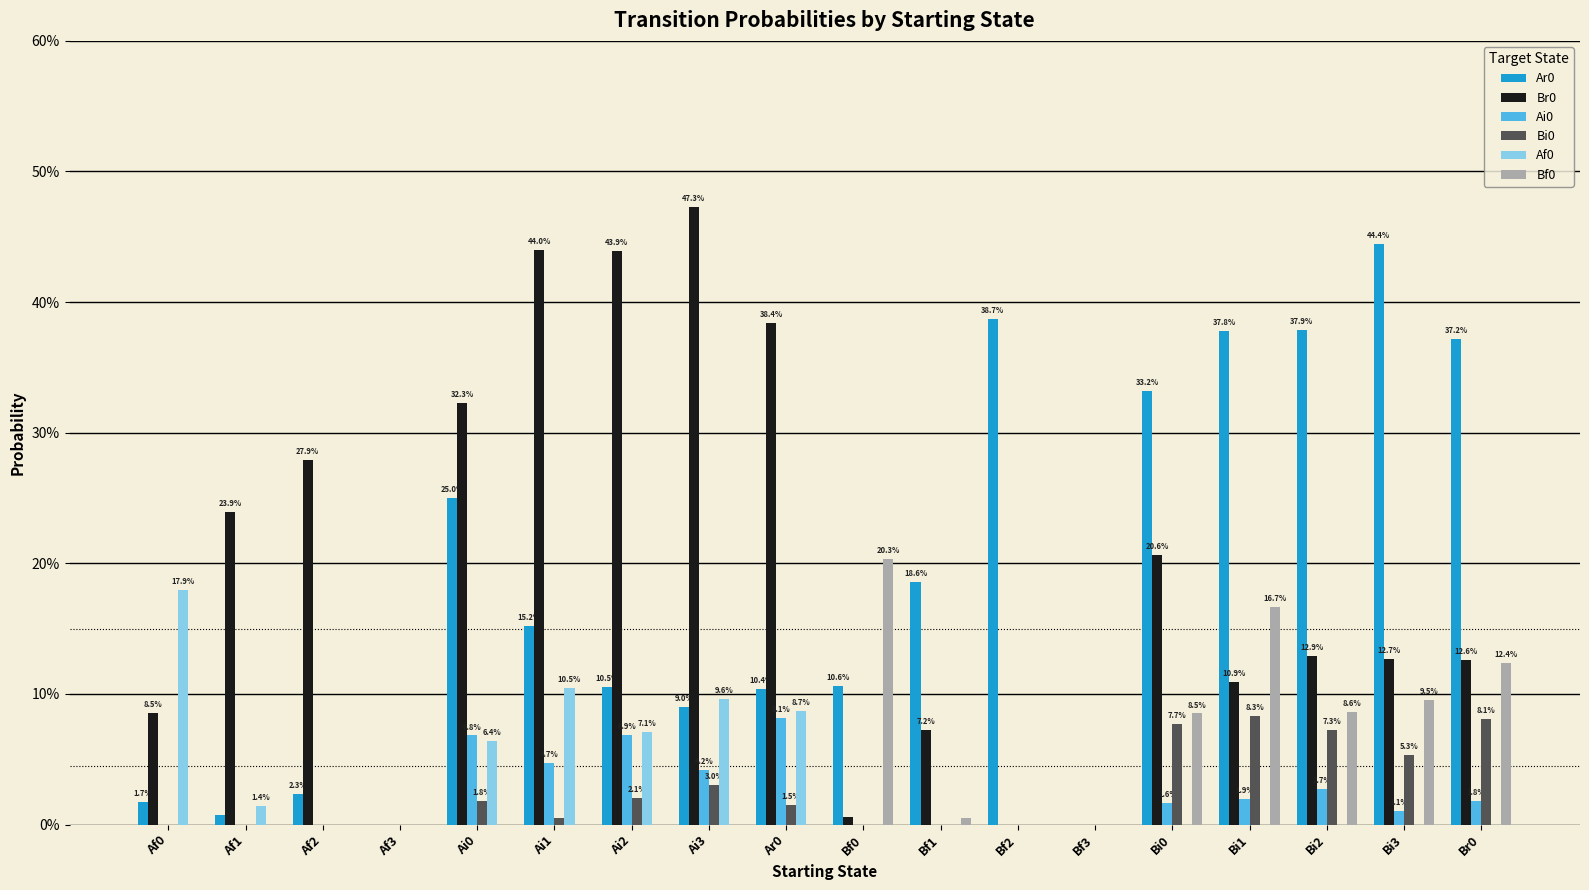

Are the bars grouped side by side (vs. stacked)?

Yes